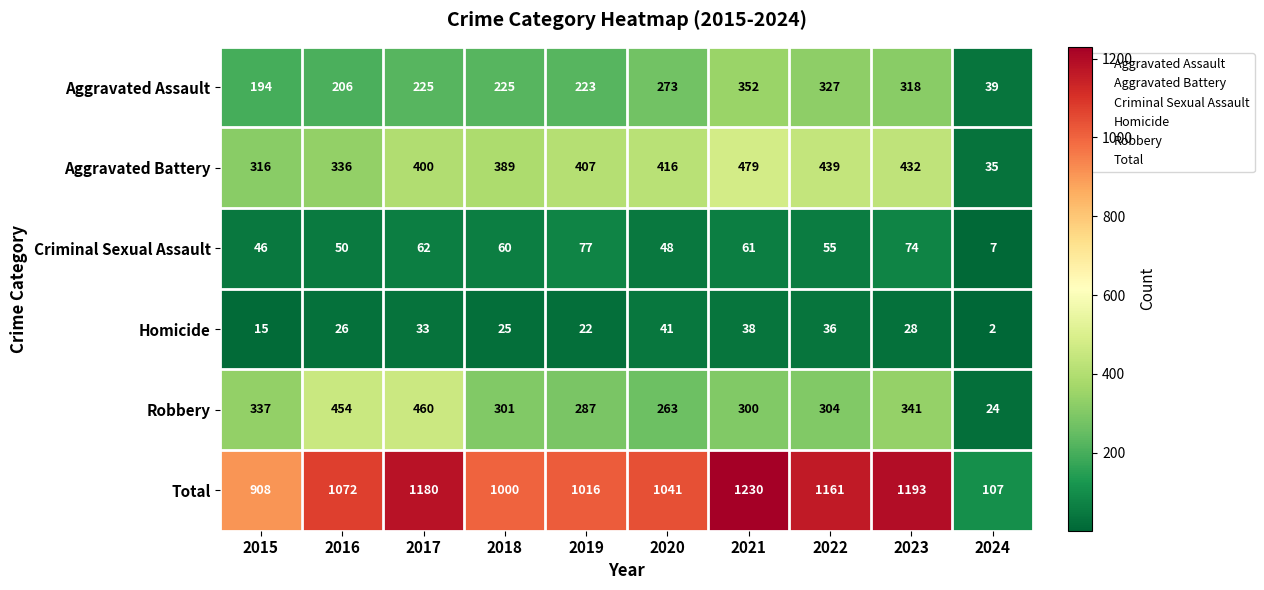

Which series has the largest range (max minus min)?

Total